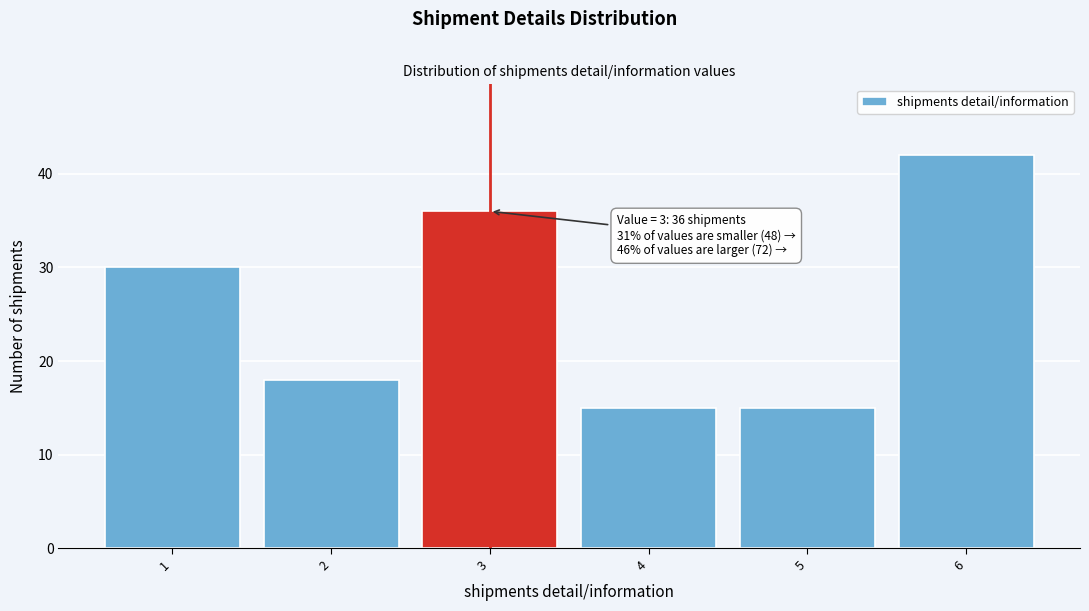

Reading left to right, list all the values displayed in this chart.

1=30	2=18	3=36	4=15	5=15	6=42